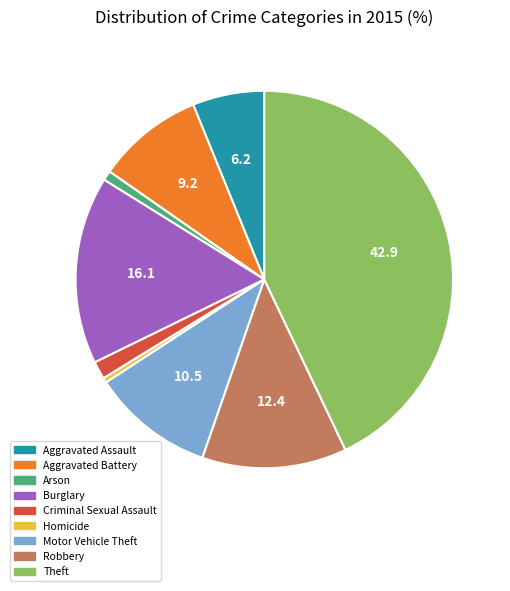

Does Aggravated Assault account for over 50% of the chart?

No